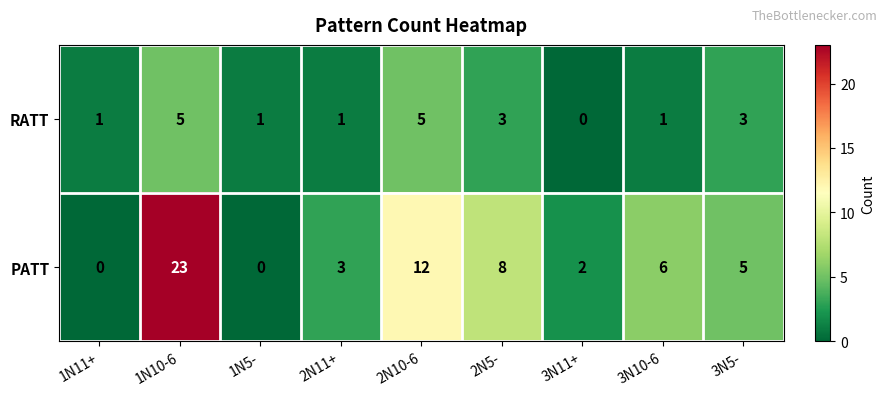

Which label corresponds to the largest value in the chart?

1N10-6